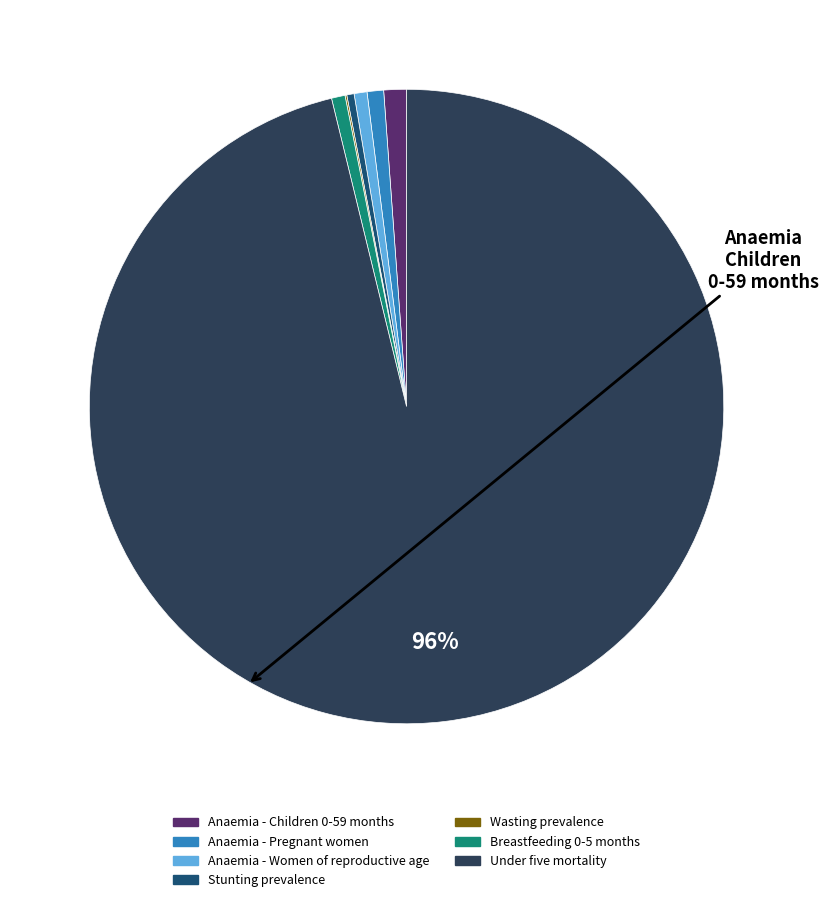

What percentage is the Under five mortality slice, to the nearest percent?

96%